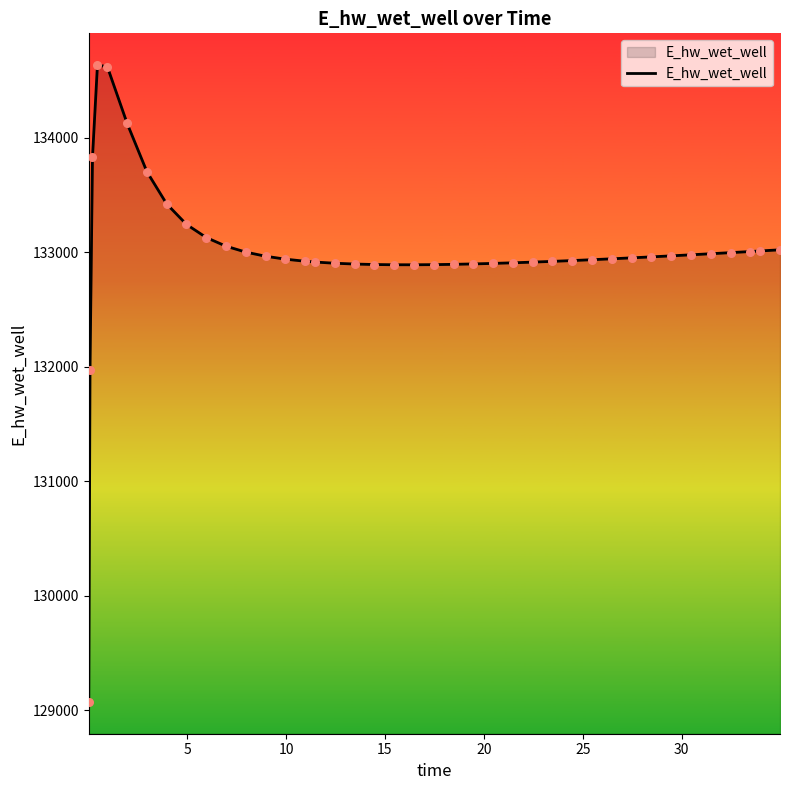

What is the difference between the maximum and minimum values?

5562.6